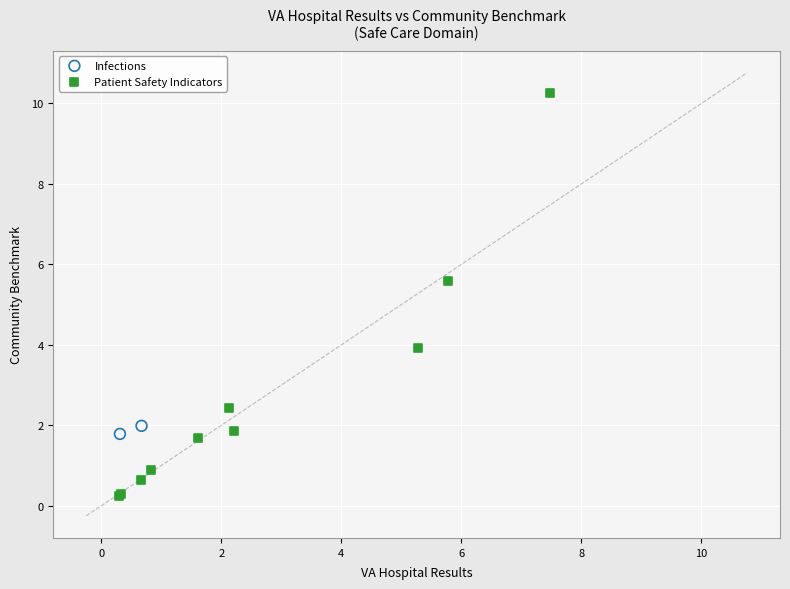

What are all the series names shown in the legend?

Infections, Patient Safety Indicators